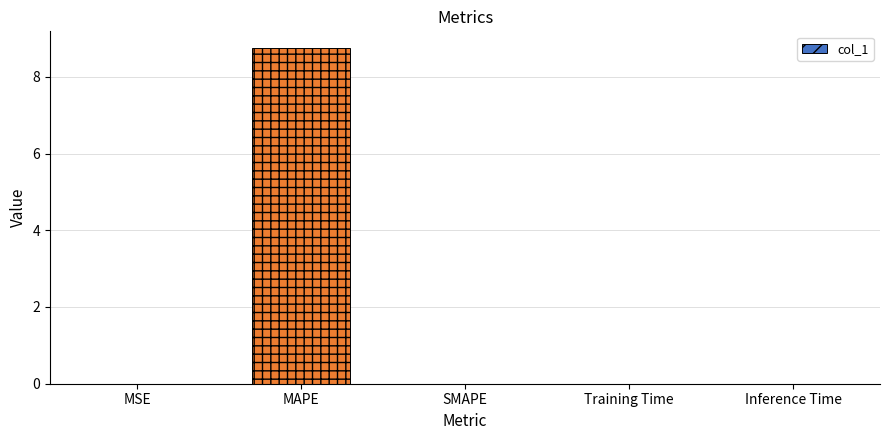

What is the maximum value shown in the chart?

8.7